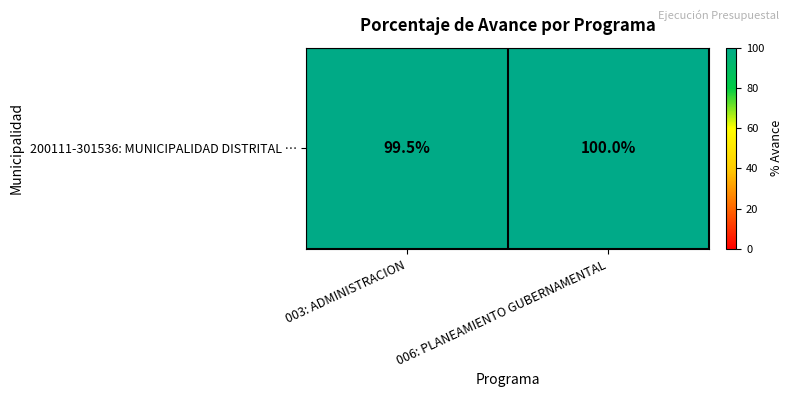

Which category has the highest value across all series?

006: PLANEAMIENTO GUBERNAMENTAL